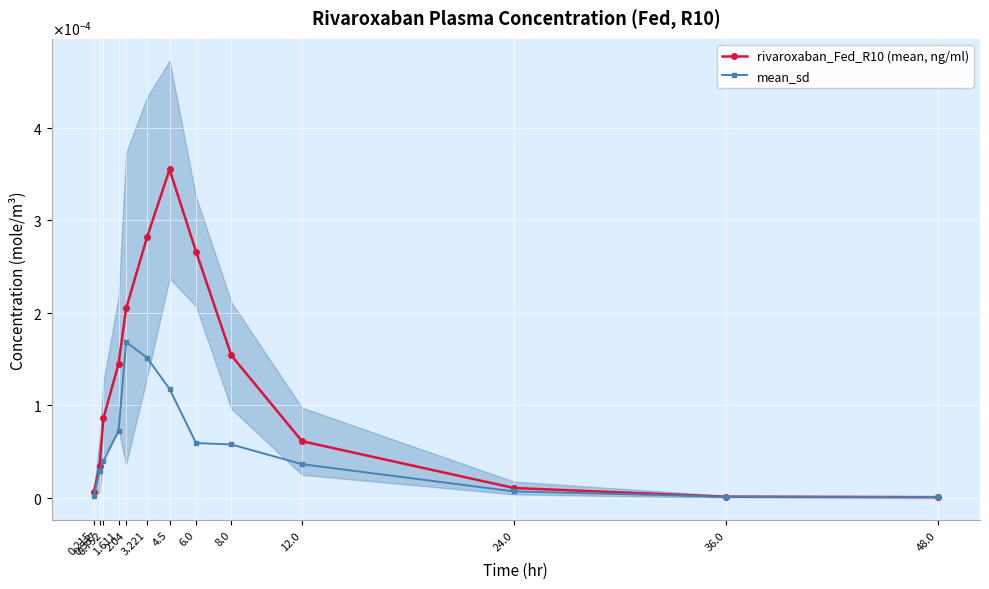

Which series has the largest range (max minus min)?

rivaroxaban_Fed_R10 (mean, ng/ml)